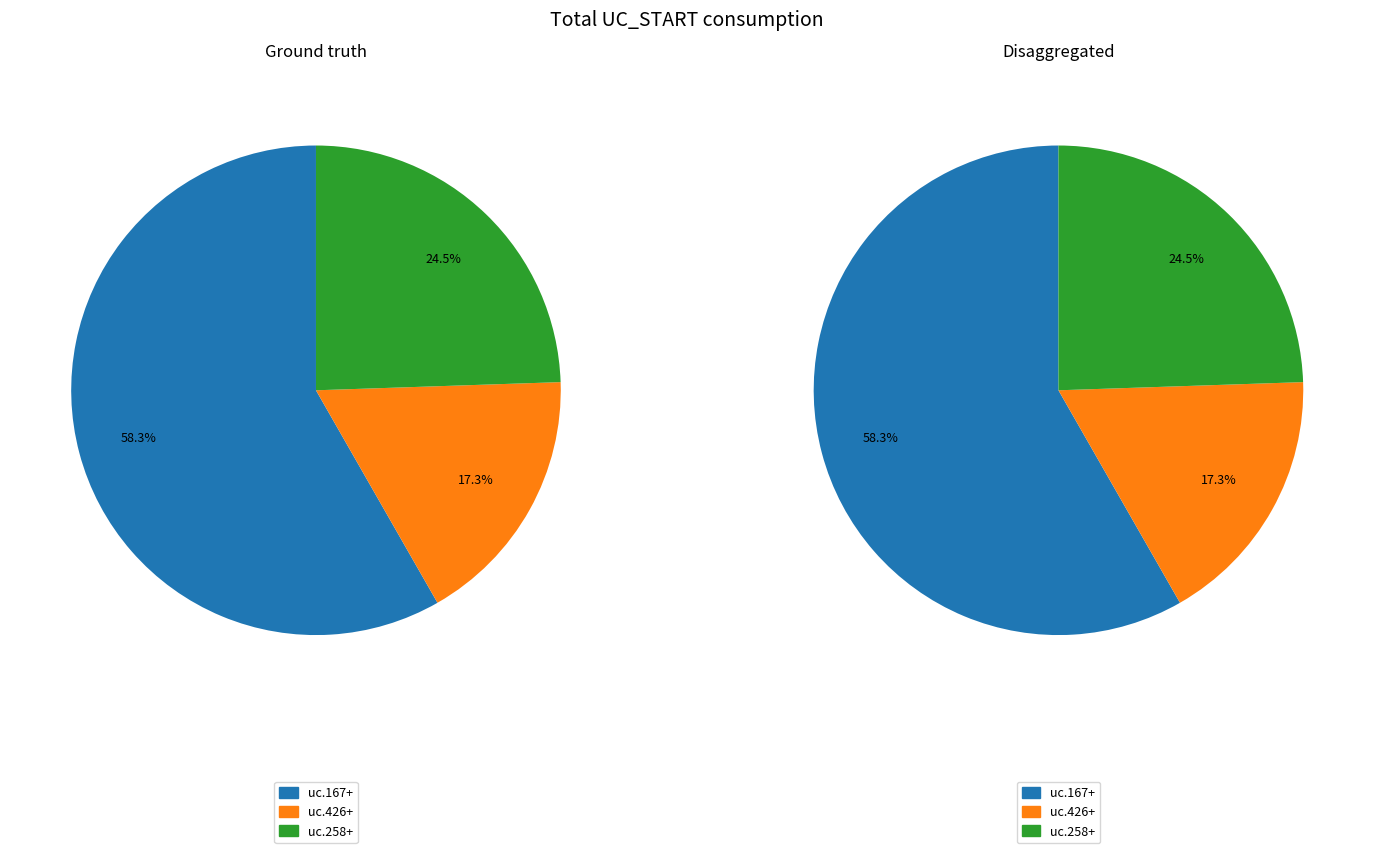

Is the sum of uc.258+ and uc.426+ greater than half?

No